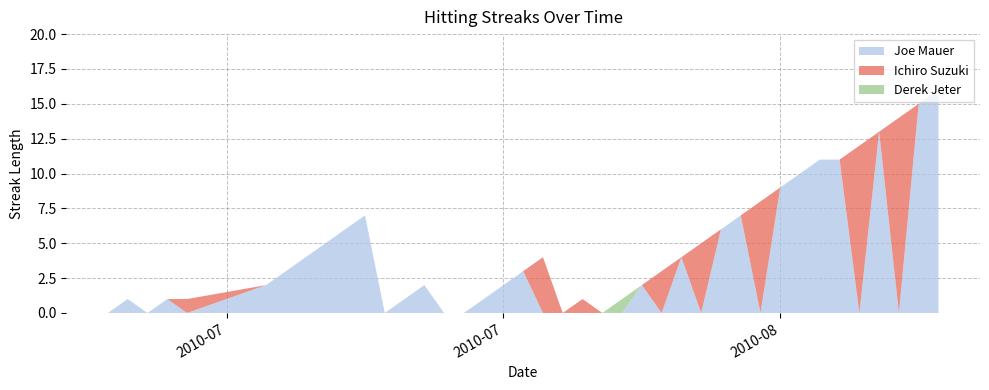

Reading right to left, what are all the values shown in this chart?

Joe Mauer: 2010-08-18=16	2010-08-17=15	2010-08-16=0	2010-08-15=13	2010-08-14=0	2010-08-13=11	2010-08-12=11	2010-08-11=10	2010-08-10=9	2010-08-09=0	2010-08-08=7	2010-08-07=6	2010-08-06=0	2010-08-05=4	2010-08-04=0	2010-08-03=2	2010-08-02=0	2010-08-01=0	2010-07-31=0	2010-07-30=0	2010-07-29=0	2010-07-28=3	2010-07-27=2	2010-07-26=1	2010-07-25=0	2010-07-24=0	2010-07-23=2	2010-07-22=1	2010-07-21=0	2010-07-20=7	2010-07-19=6	2010-07-18=5	2010-07-17=4	2010-07-16=3	2010-07-15=2	2010-07-11=0	2010-07-10=1	2010-07-09=0	2010-07-08=1	2010-07-07=0
Ichiro Suzuki: 2010-08-18=0	2010-08-17=0	2010-08-16=14	2010-08-15=0	2010-08-14=12	2010-08-13=0	2010-08-12=0	2010-08-11=0	2010-08-10=0	2010-08-09=8	2010-08-08=0	2010-08-07=0	2010-08-06=5	2010-08-05=0	2010-08-04=3	2010-08-03=0	2010-08-02=0	2010-08-01=0	2010-07-31=1	2010-07-30=0	2010-07-29=4	2010-07-28=0	2010-07-27=0	2010-07-26=0	2010-07-25=0	2010-07-24=0	2010-07-23=0	2010-07-22=0	2010-07-21=0	2010-07-20=0	2010-07-19=0	2010-07-18=0	2010-07-17=0	2010-07-16=0	2010-07-15=0	2010-07-11=1	2010-07-10=0	2010-07-09=0	2010-07-08=0	2010-07-07=0
Derek Jeter: 2010-08-18=0	2010-08-17=0	2010-08-16=0	2010-08-15=0	2010-08-14=0	2010-08-13=0	2010-08-12=0	2010-08-11=0	2010-08-10=0	2010-08-09=0	2010-08-08=0	2010-08-07=0	2010-08-06=0	2010-08-05=0	2010-08-04=0	2010-08-03=0	2010-08-02=1	2010-08-01=0	2010-07-31=0	2010-07-30=0	2010-07-29=0	2010-07-28=0	2010-07-27=0	2010-07-26=0	2010-07-25=0	2010-07-24=0	2010-07-23=0	2010-07-22=0	2010-07-21=0	2010-07-20=0	2010-07-19=0	2010-07-18=0	2010-07-17=0	2010-07-16=0	2010-07-15=0	2010-07-11=0	2010-07-10=0	2010-07-09=0	2010-07-08=0	2010-07-07=0